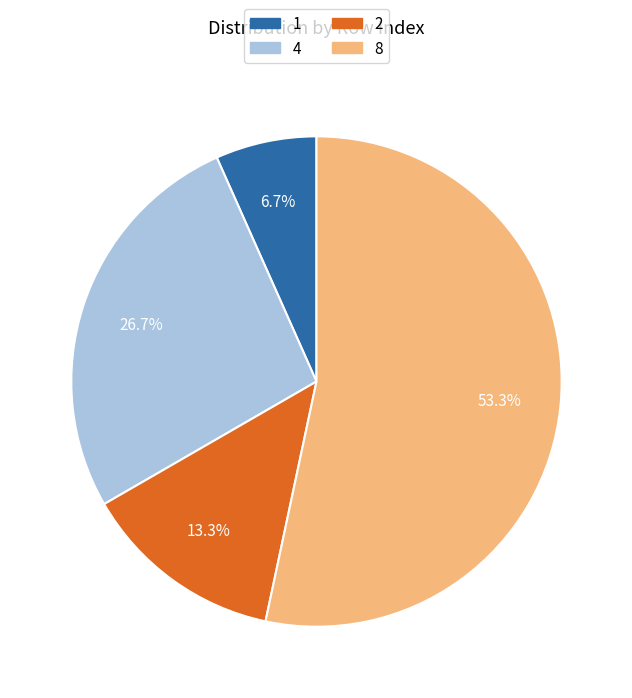

Which slice is the largest?

8